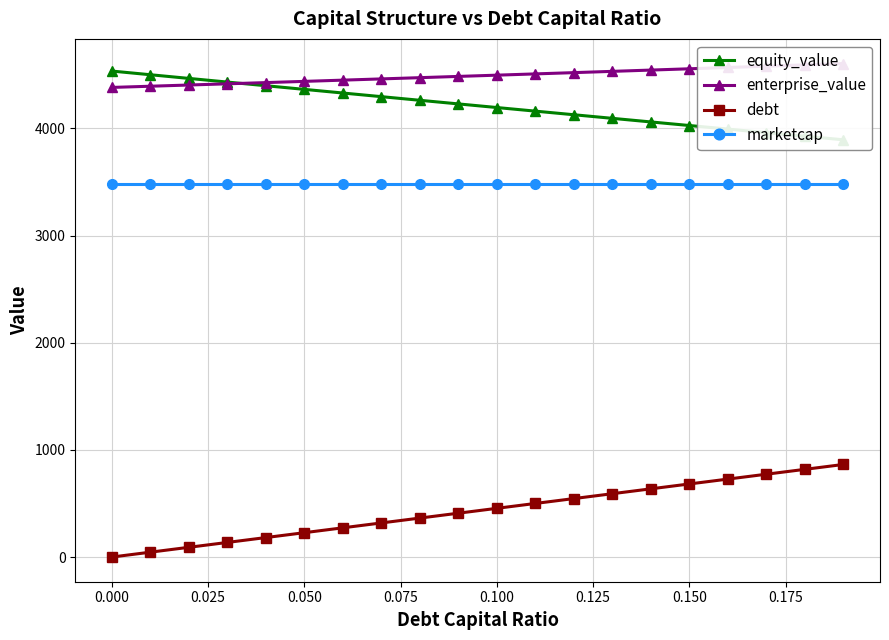

True or false: debt and marketcap cross at least once.

False